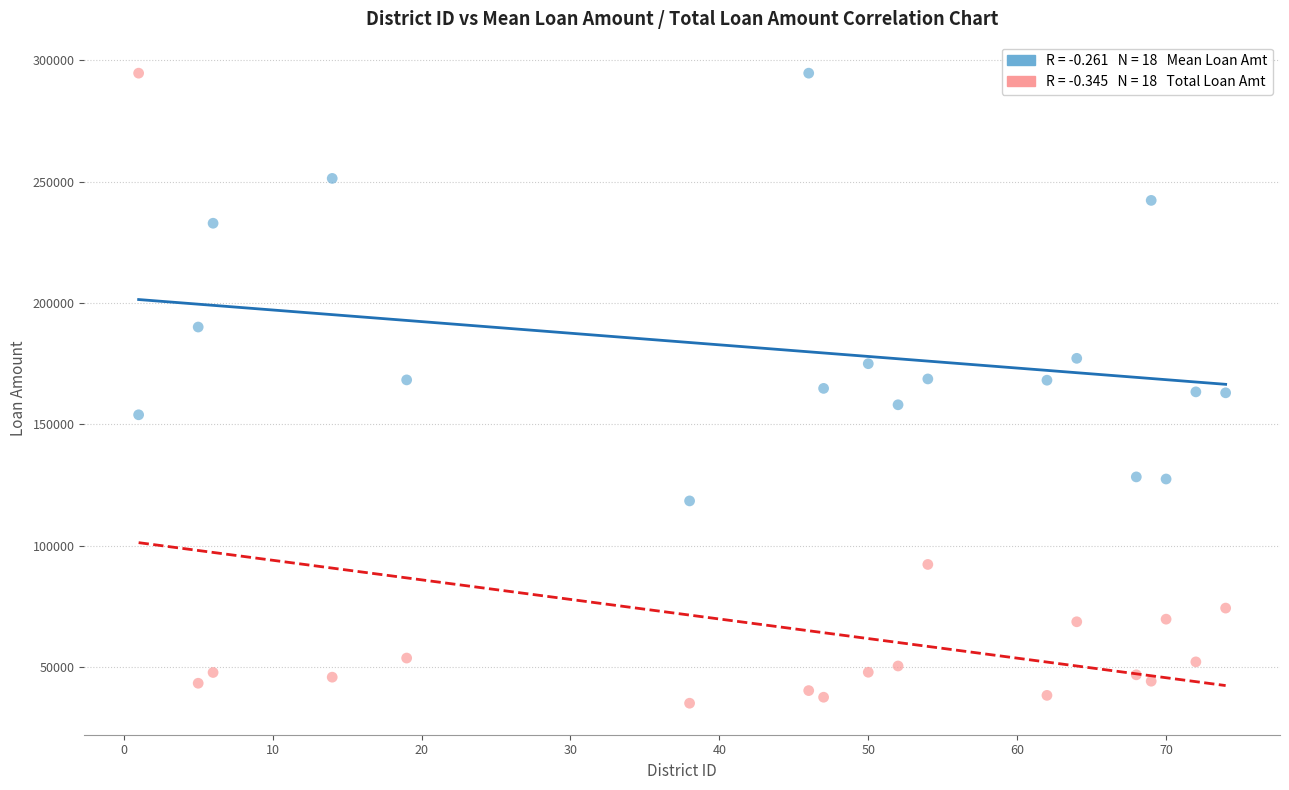

Across all data points, what is the range of Y values (max minus min)?

259632.1